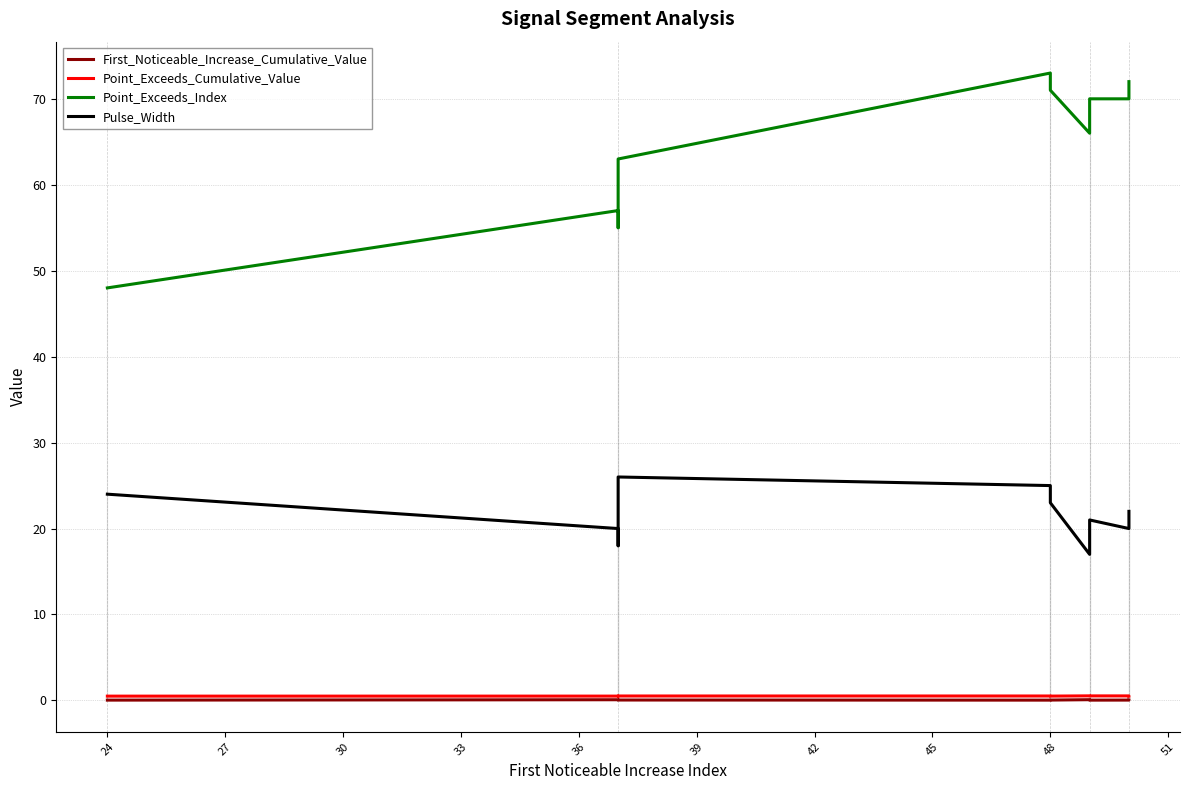

Reading right to left, list all the values displayed in this chart.

First_Noticeable_Increase_Cumulative_Value: 0.0	0.0	0.0	0.1	0.0	0.0	0.0	0.1	0.1	0.0
Point_Exceeds_Cumulative_Value: 0.5	0.5	0.5	0.5	0.5	0.5	0.5	0.5	0.5	0.5
Point_Exceeds_Index: 72.0	70.0	70.0	66.0	71.0	73.0	63.0	55.0	57.0	48.0
Pulse_Width: 22.0	20.0	21.0	17.0	23.0	25.0	26.0	18.0	20.0	24.0